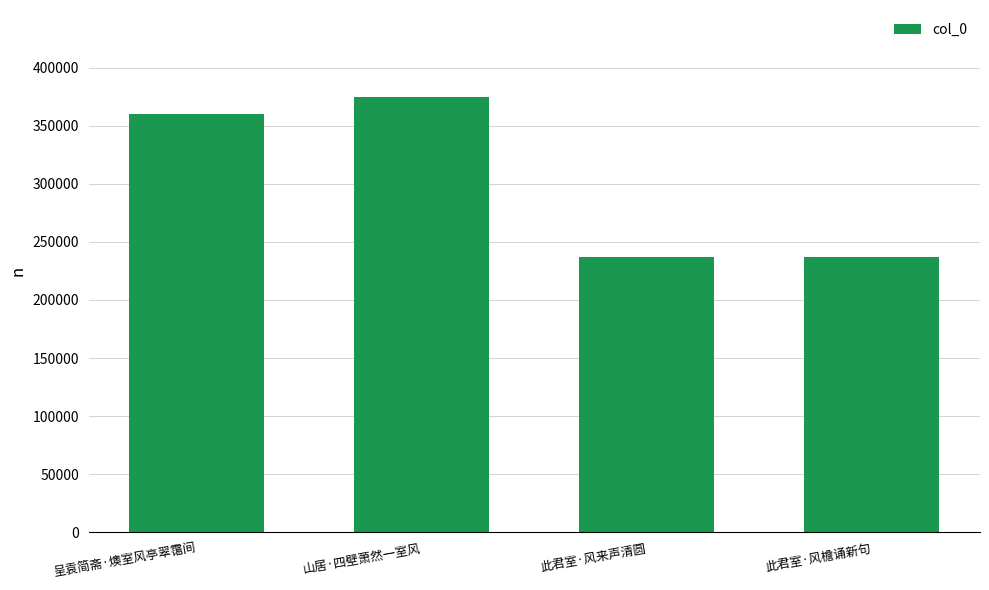

How many categories are shown in the chart?

4